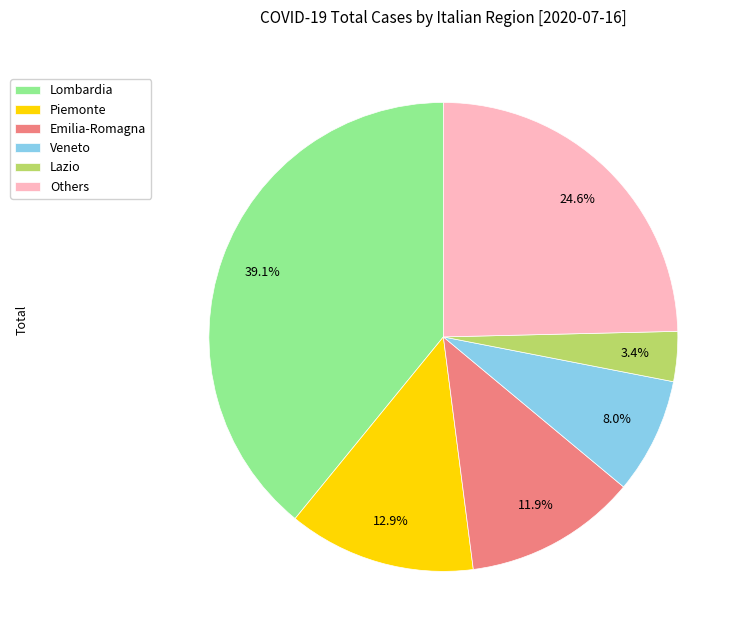

Count the number of slices in the pie.

6